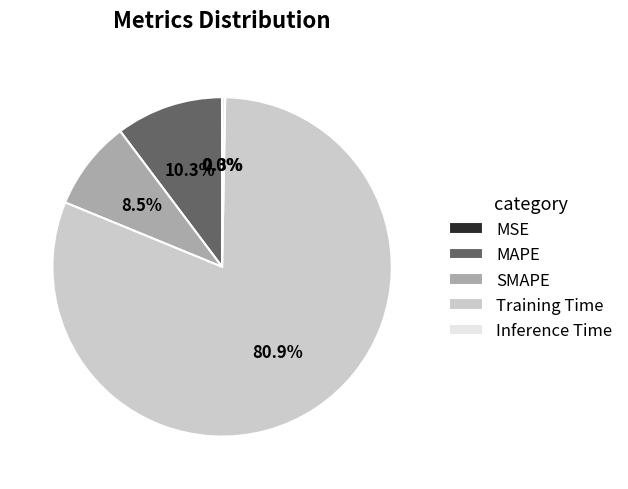

Which category has the biggest portion of the pie?

Training Time